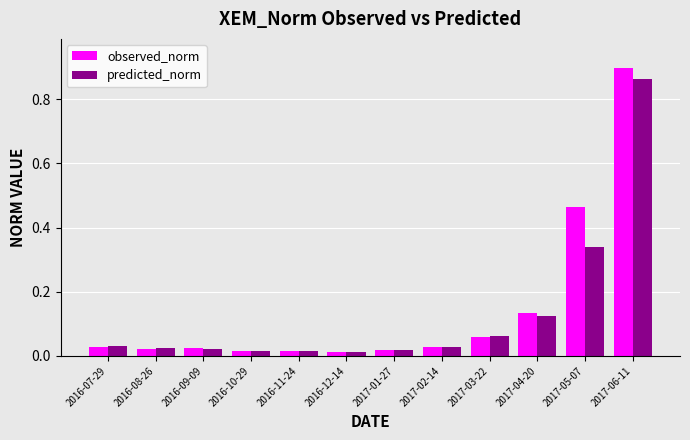

Which series has the largest total across all categories?

observed_norm